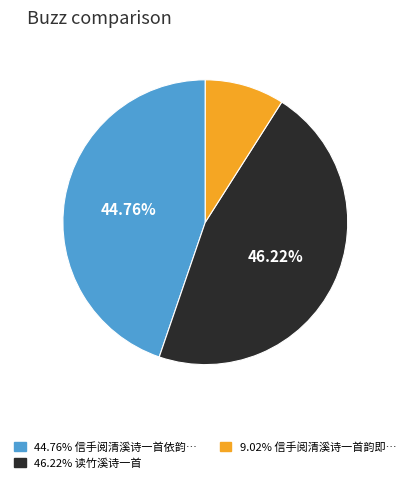

Does any single category account for the majority?

No